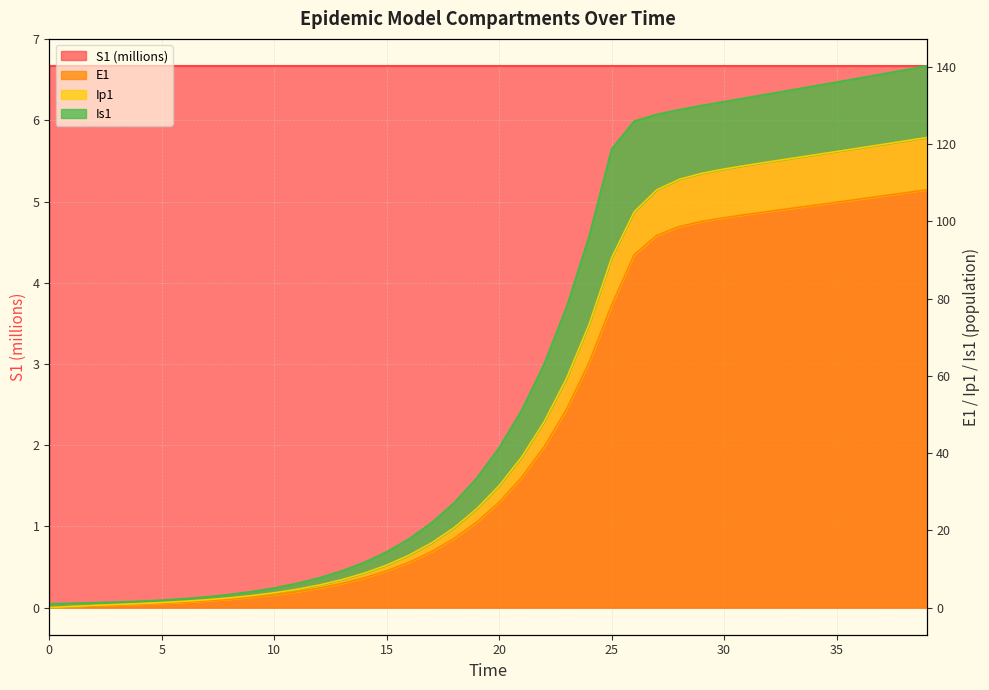

True or false: Ip1 and S1 intersect in this chart.

True